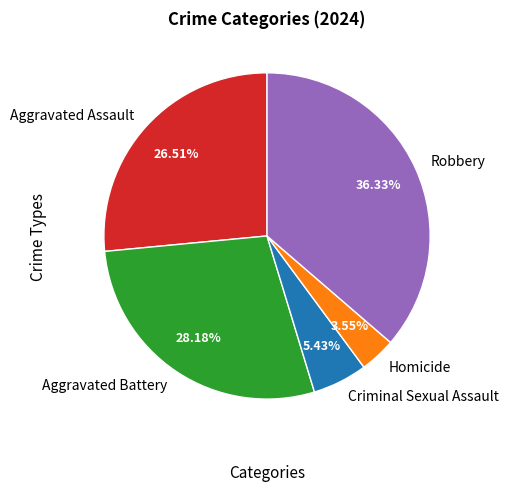

What percentage is the Aggravated Battery slice, to the nearest percent?

28%